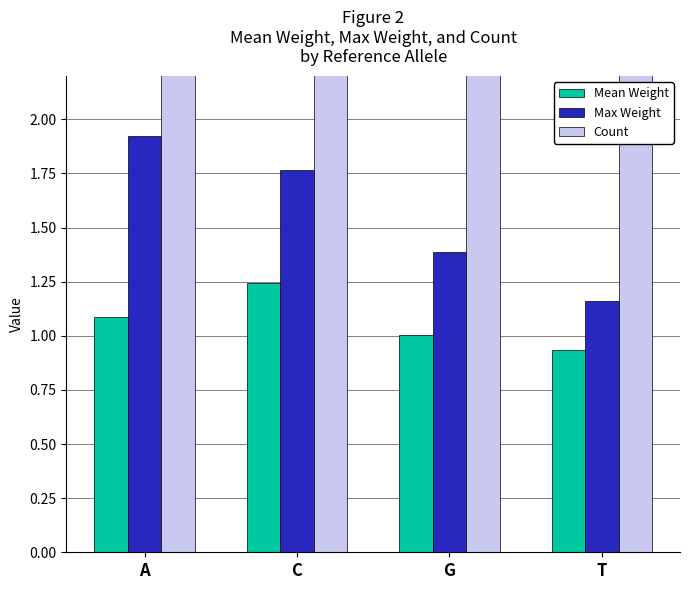

How many groups of bars are there?

4